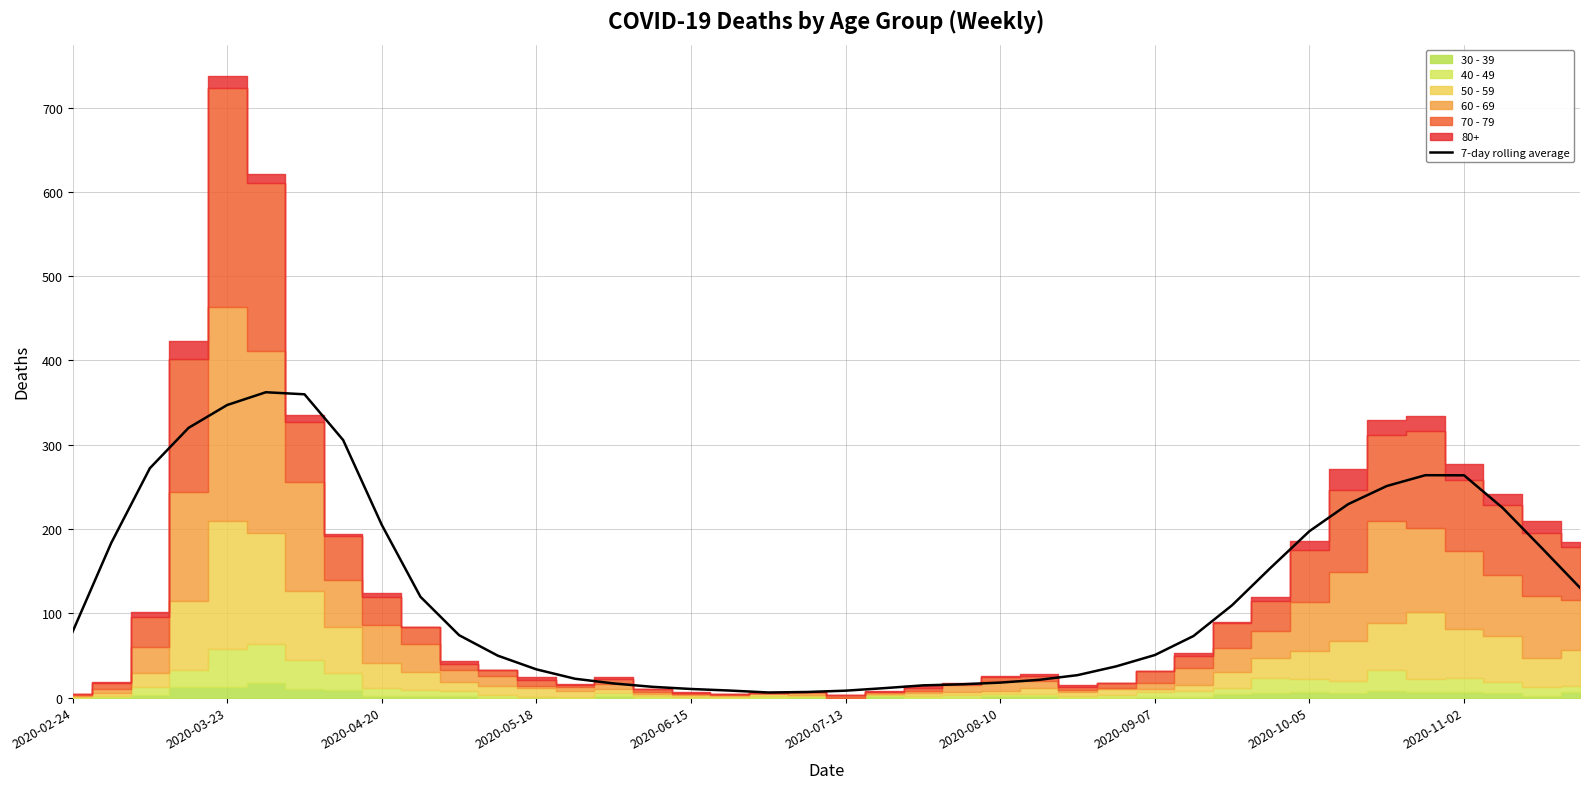

Where is the first local minimum?

18